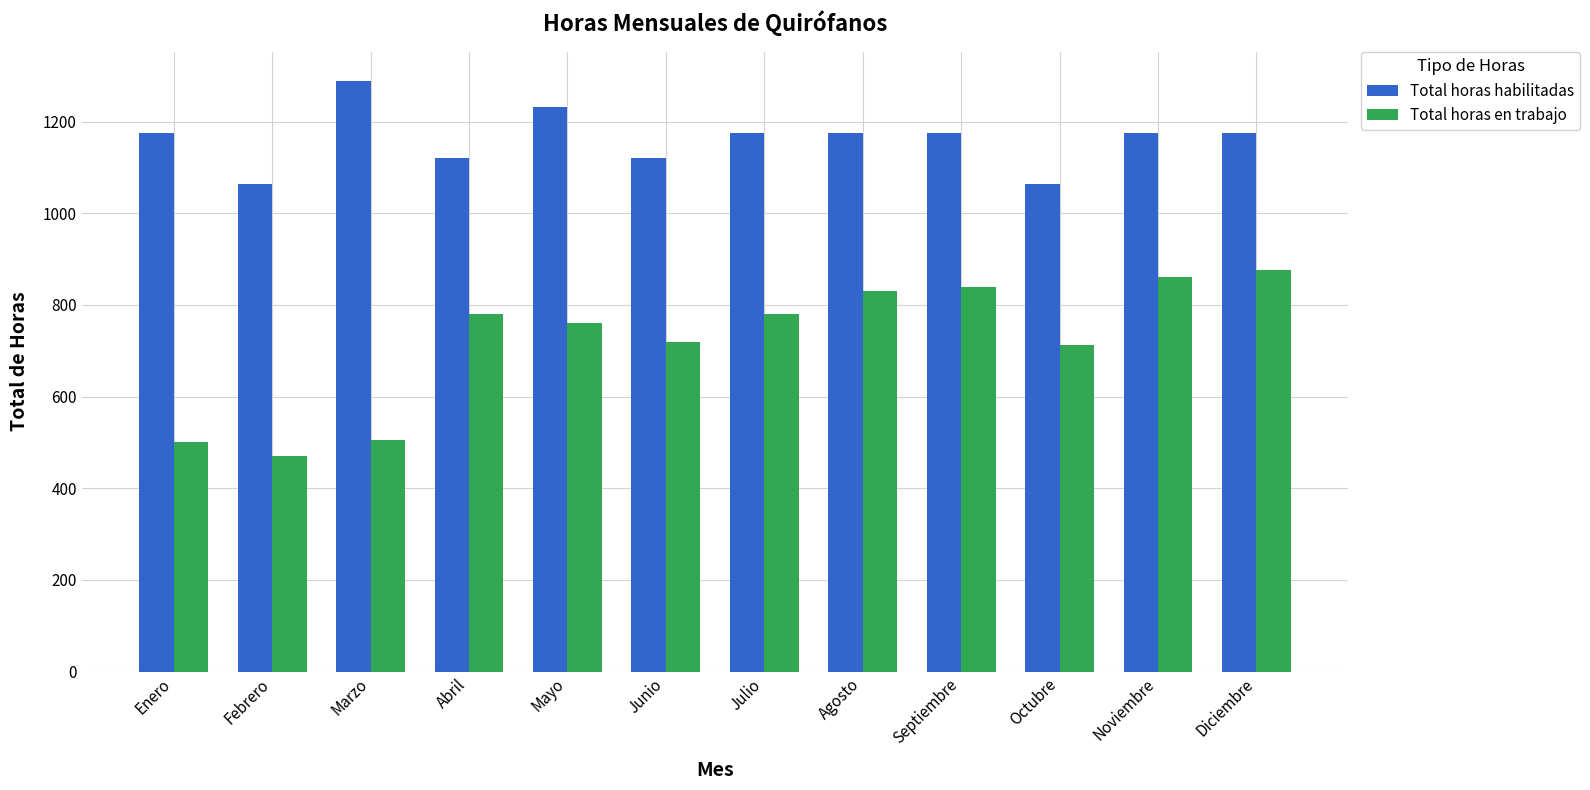

Count the number of categories in the chart.

12